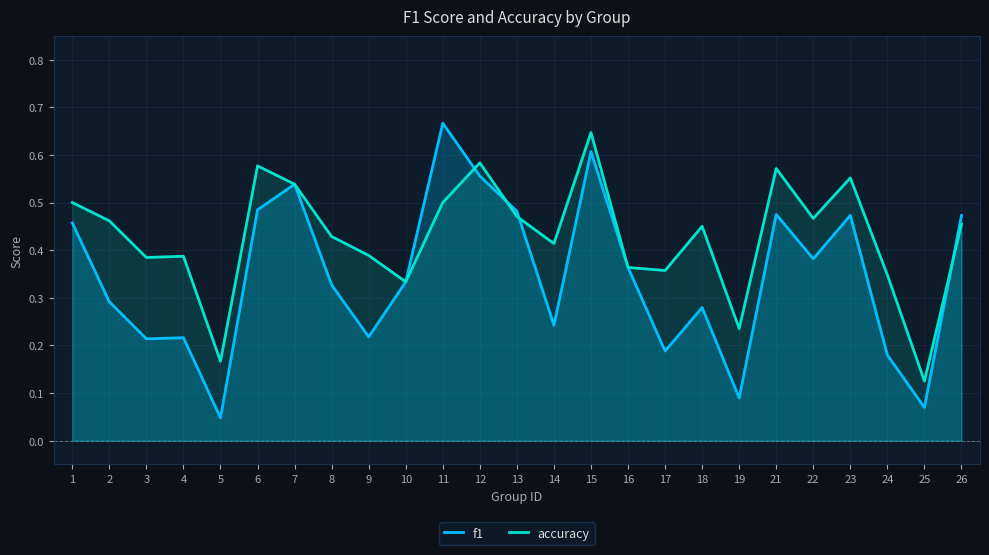

How many times do accuracy and f1 cross each other?

4